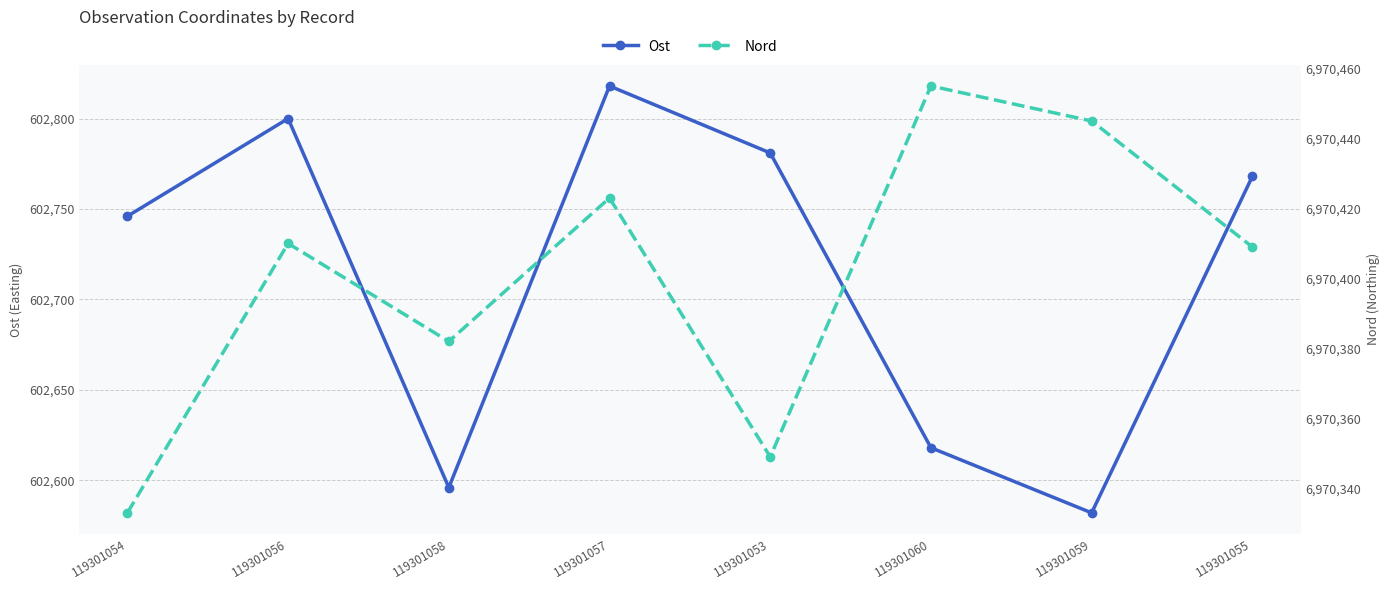

List the series in order of their overall mean, highest first.

Nord, Ost